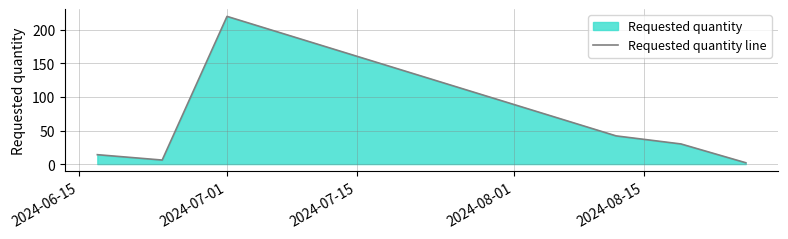

What is the difference between the maximum and minimum values?

218